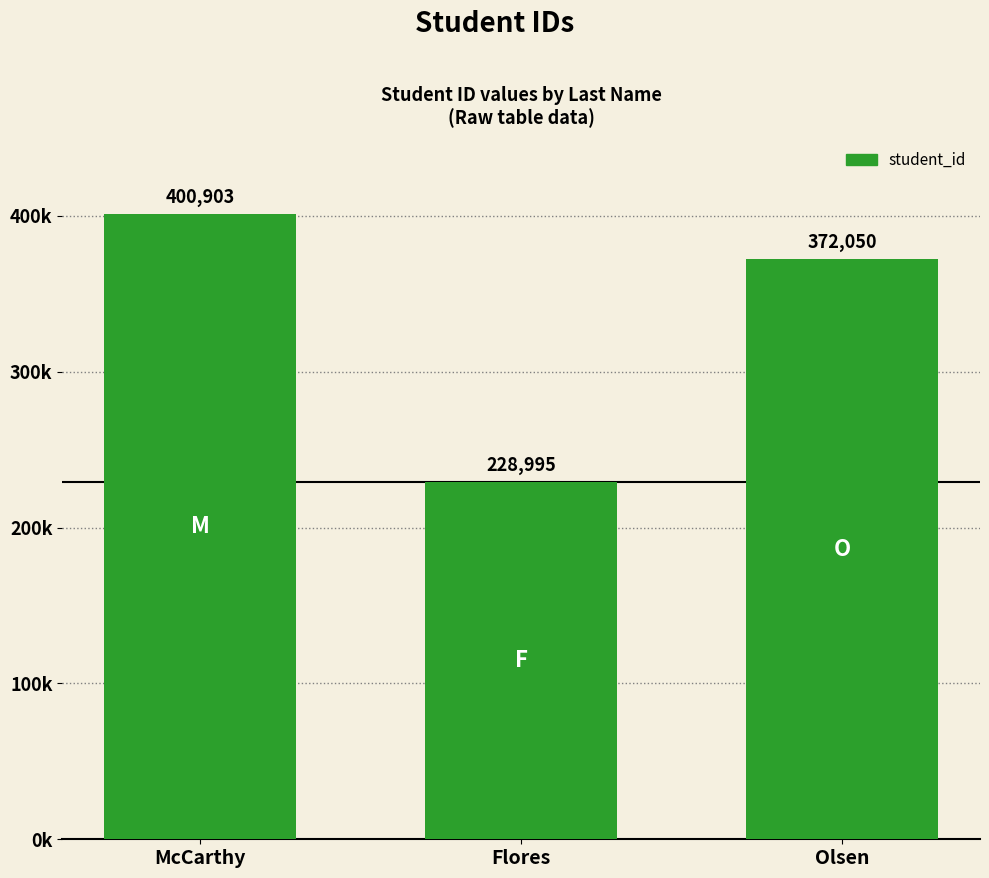

What is the label of the 2nd bar from the left?

Flores